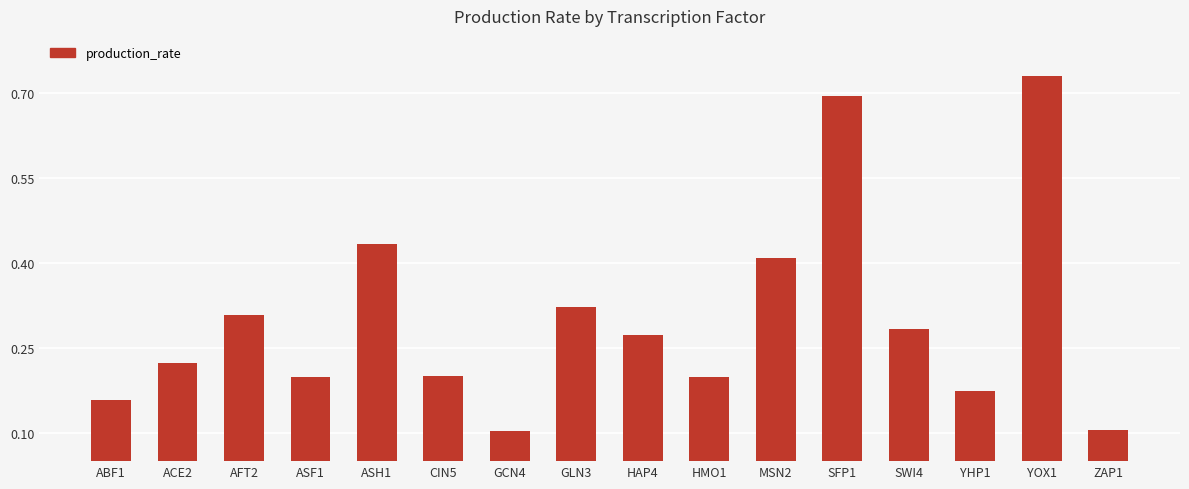

What is the label of the 7th bar from the right?

HMO1